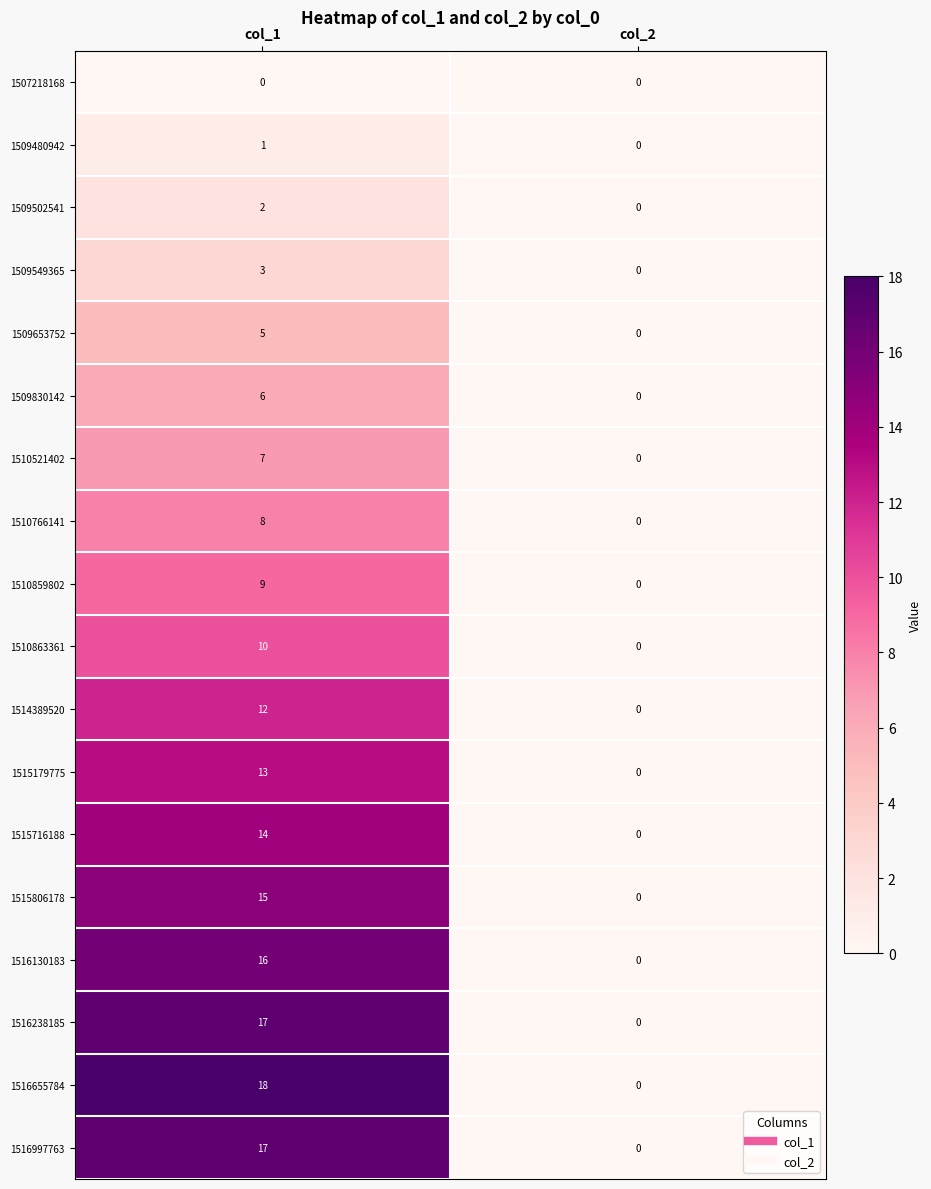

At which category does the chart reach its peak across all series?

col_1